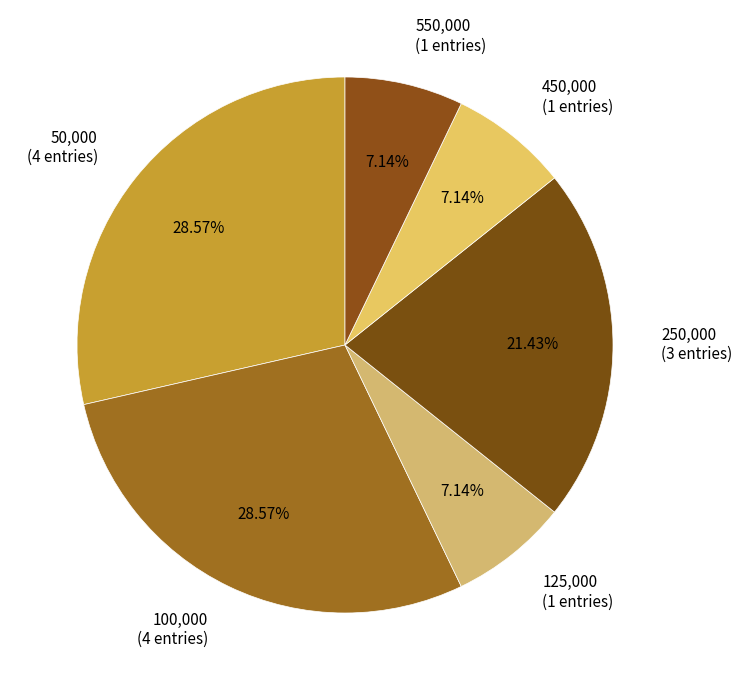

Does any single category account for the majority?

No